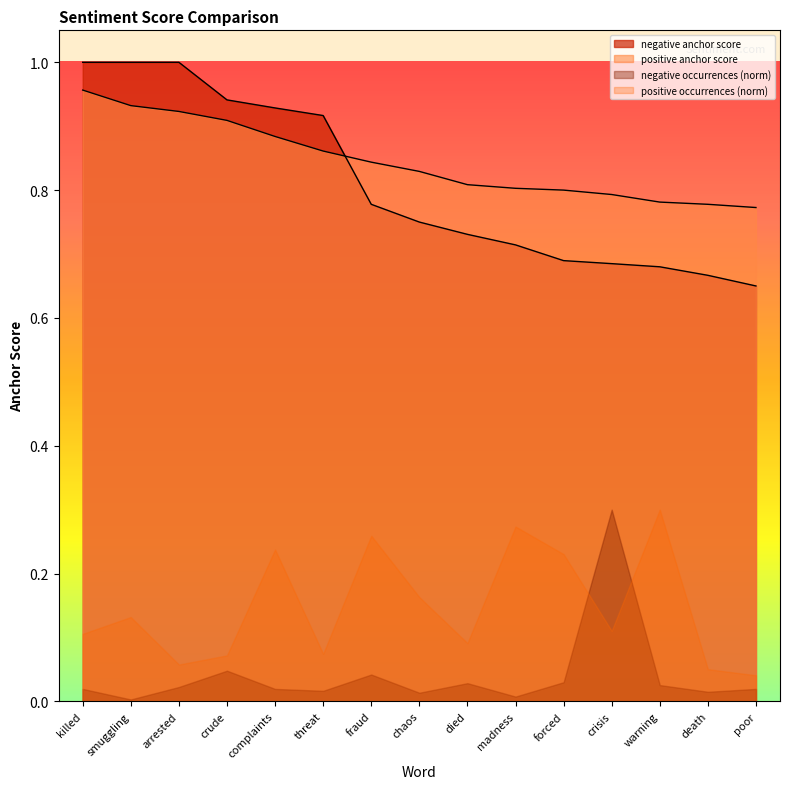

How many times do positive anchor score and negative anchor score cross each other?

1